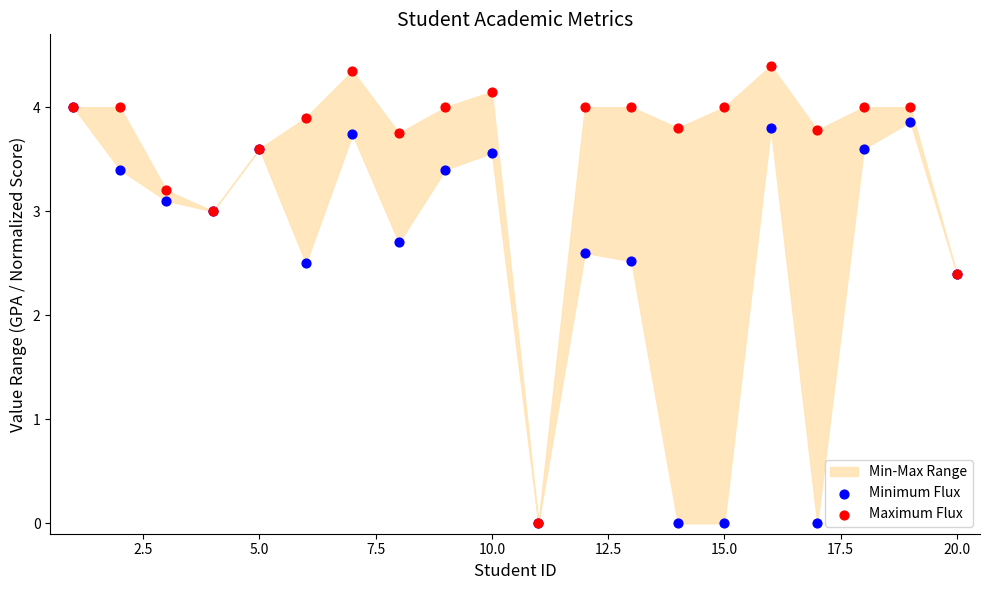

Which series contains the lowest Y value?

Minimum Flux